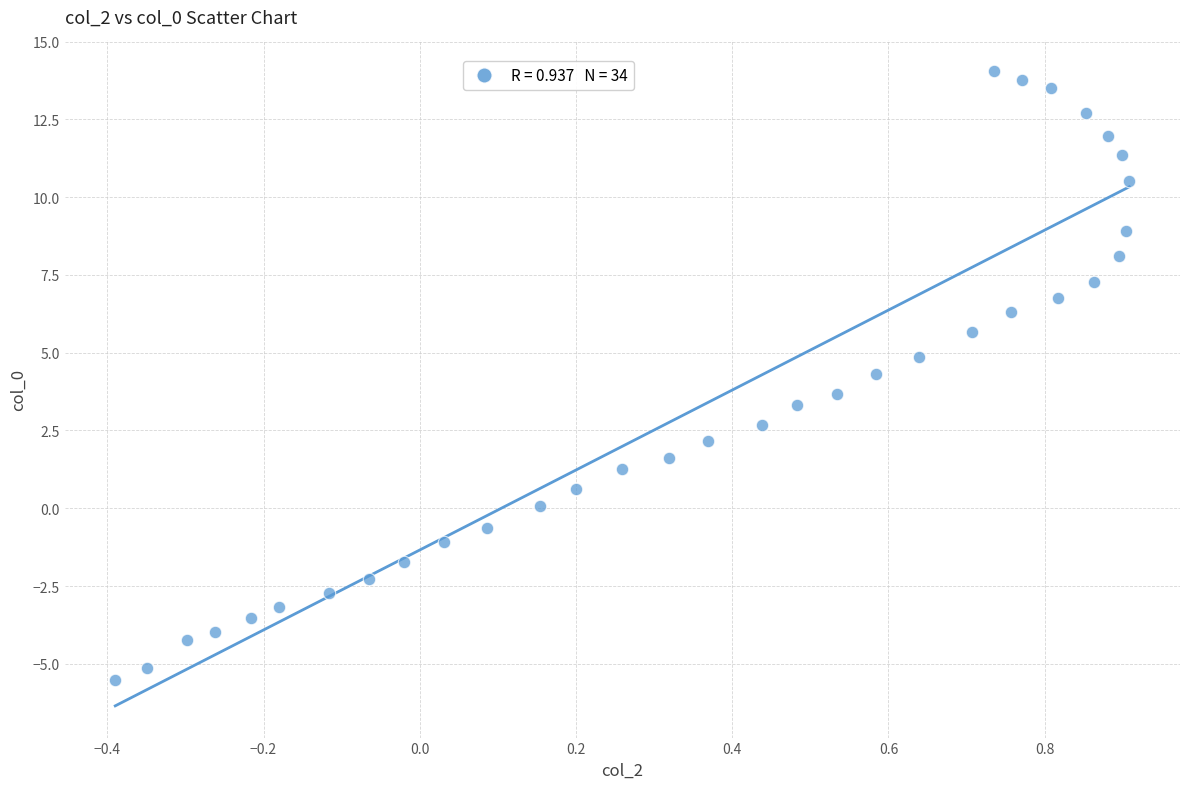

What is the range of X values (max minus min)?

1.3